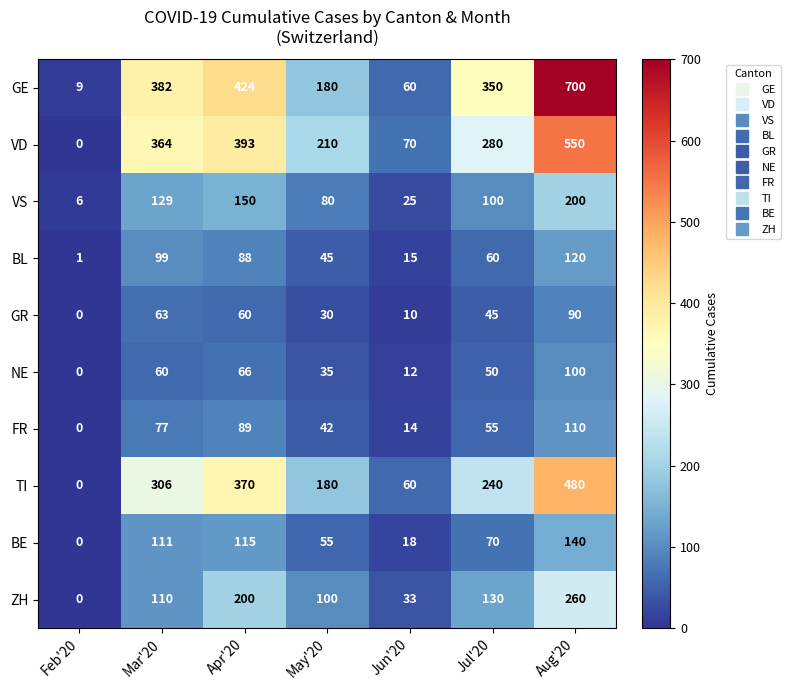

Which series changed the most between Jul'20 and Aug'20?

GE